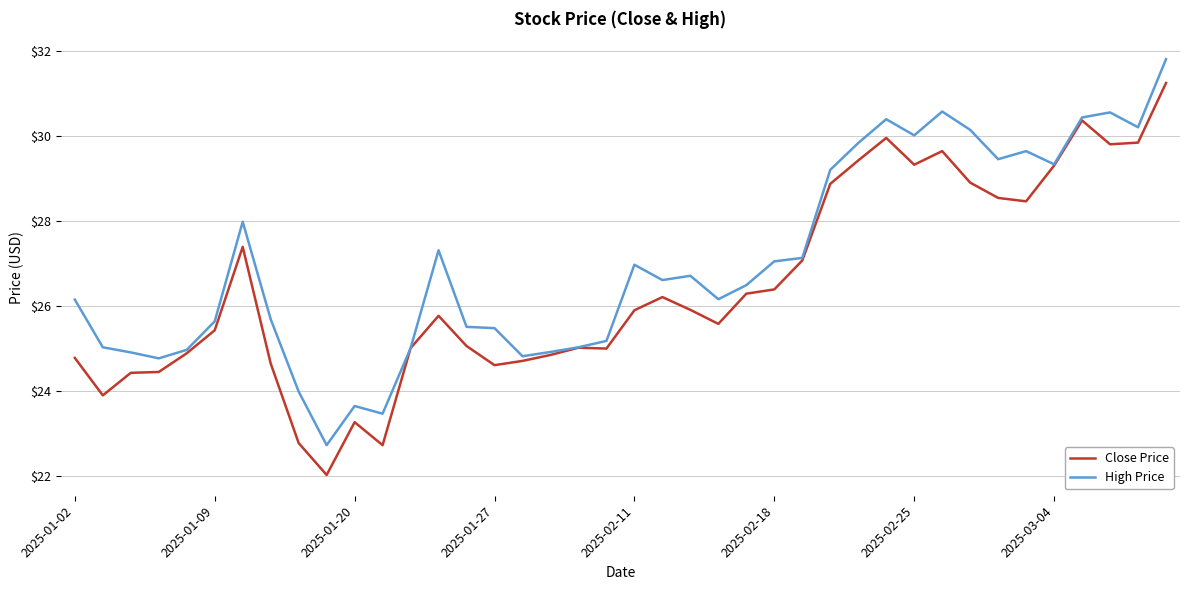

List the series in order of their peak value, highest first.

High Price, Close Price